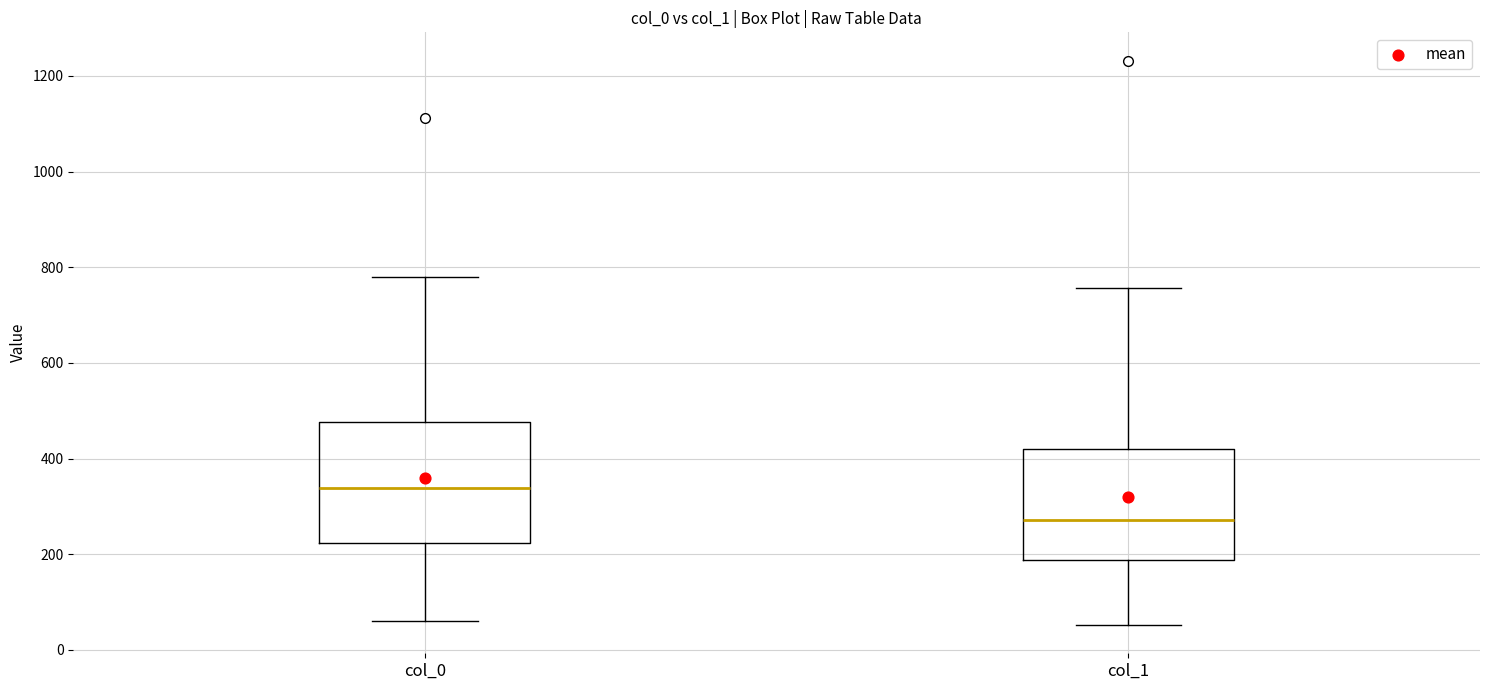

Reading left to right, read every box against the y-axis: the position of its median line, the range the box covers, and the ends of its whiskers. The values are not printed on the chart, so give them approximately, as read against the axis.

col_0: median 340, box 220 to 480, whiskers 60 to 780
col_1: median 280, box 180 to 420, whiskers 60 to 760